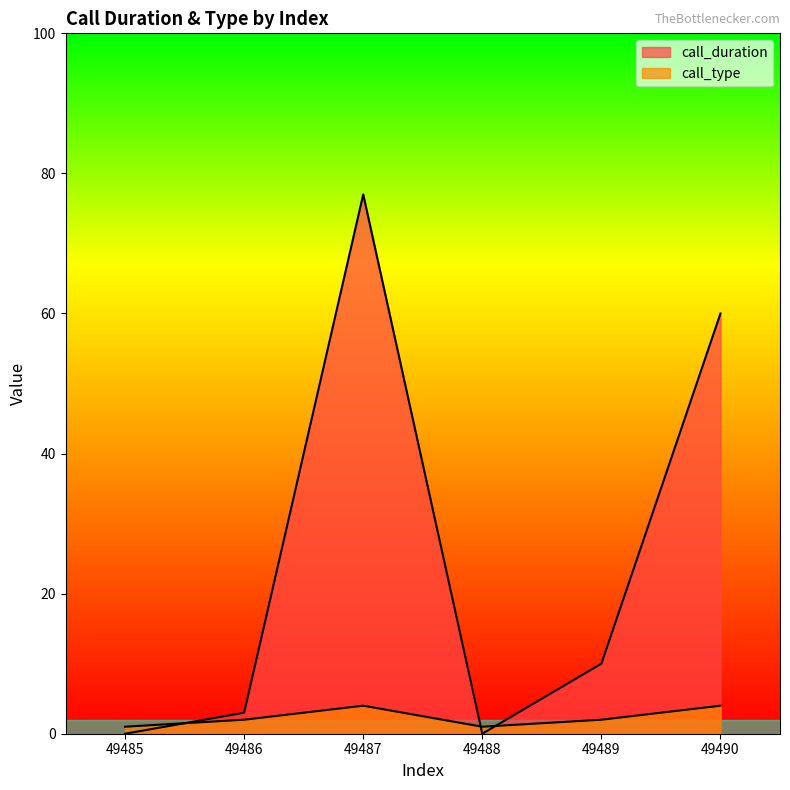

True or false: call_type has a value of 2 at 49486.

True